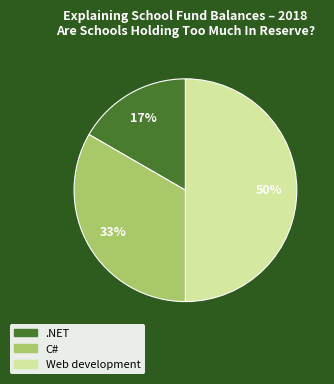

Between C# and Web development, which is larger?

Web development